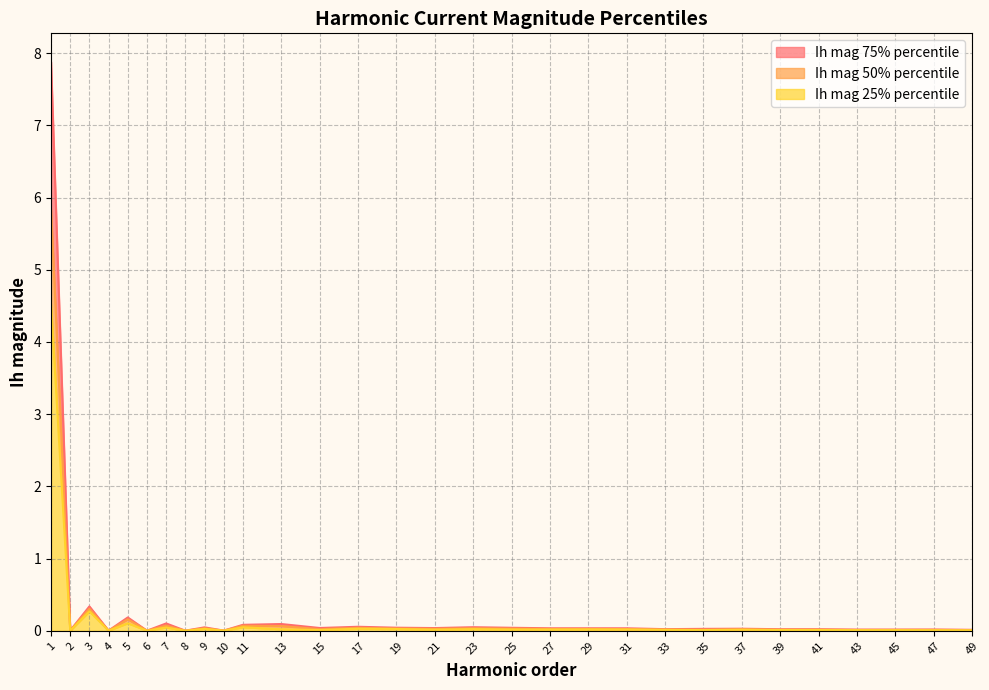

What is the difference between the maximum and minimum values in the Ih mag 75% percentile series?

7.9